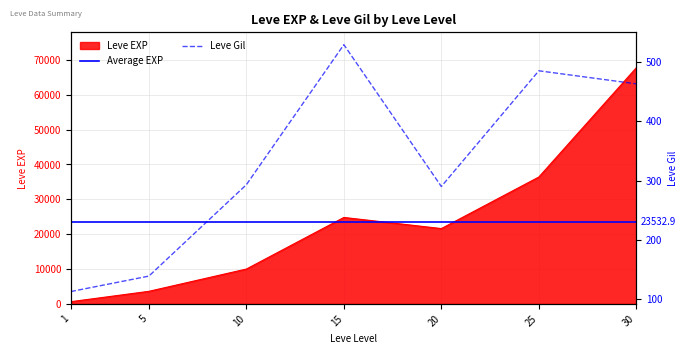

Which series changed the most between 1 and 20?

Leve EXP